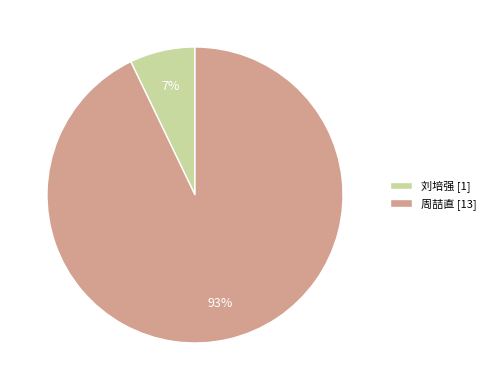

The 刘培强 [1] slice represents 7% of the pie. True or false?

True